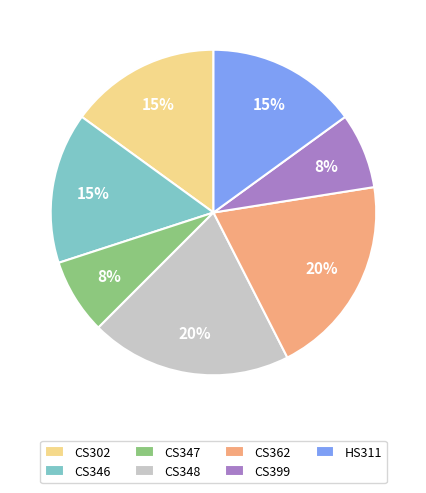

Does CS399 account for over 50% of the chart?

No